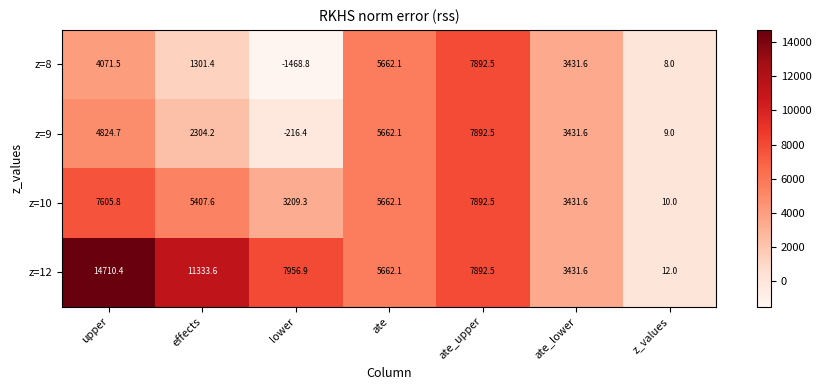

What is the minimum value shown in the chart?

-1468.8